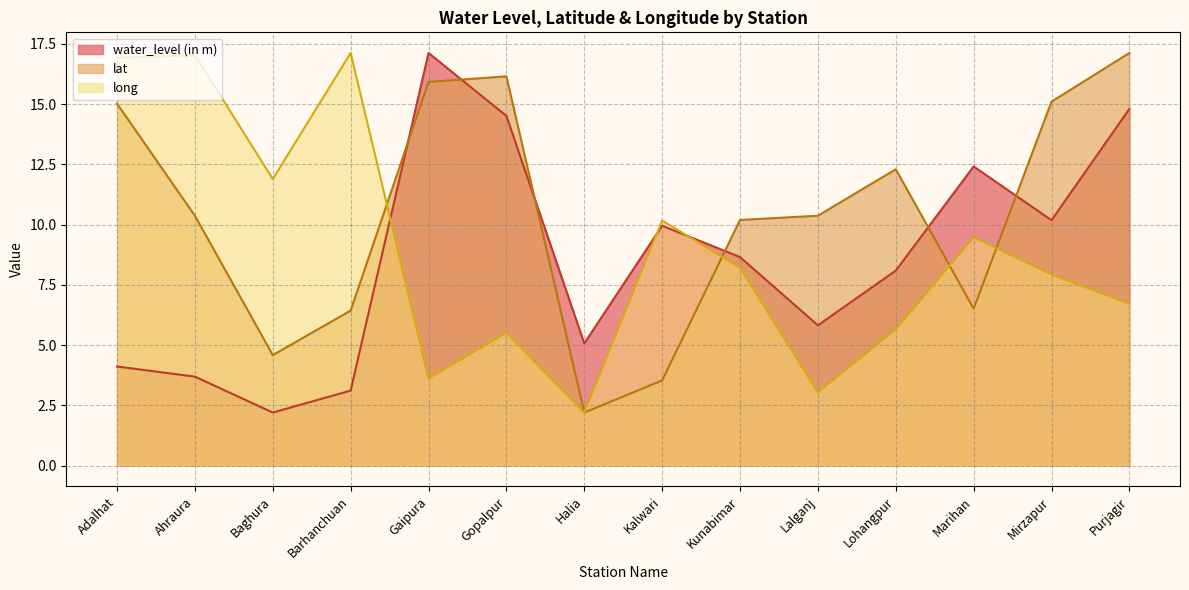

Is the value of long at Gopalpur greater than the value of lat at Mirzapur?

No